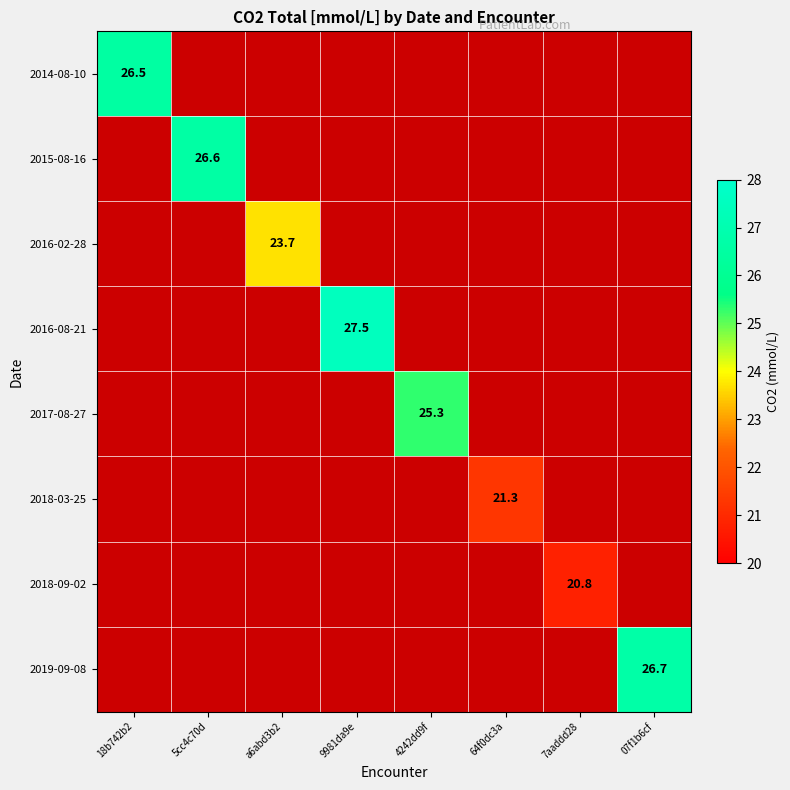

At how many categories does at least one series exceed 21?

7